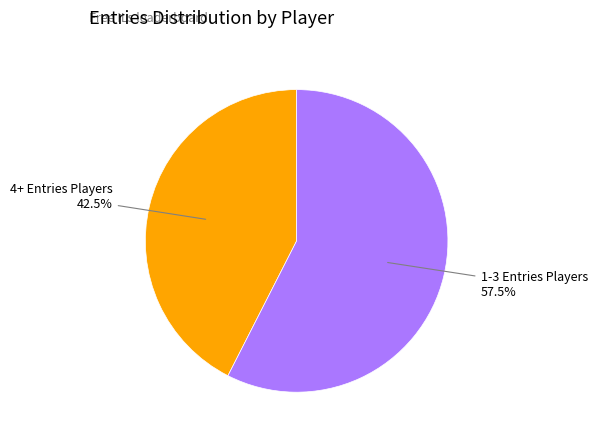

Is there any slice that represents more than half of the pie?

Yes